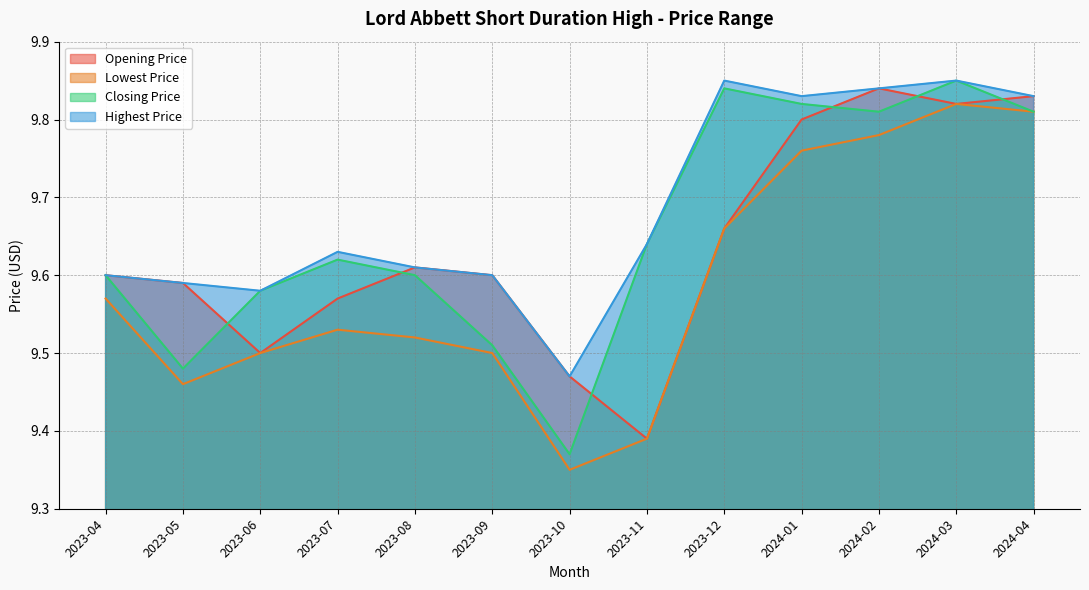

Where is the first local maximum for Highest Price?

2023-07